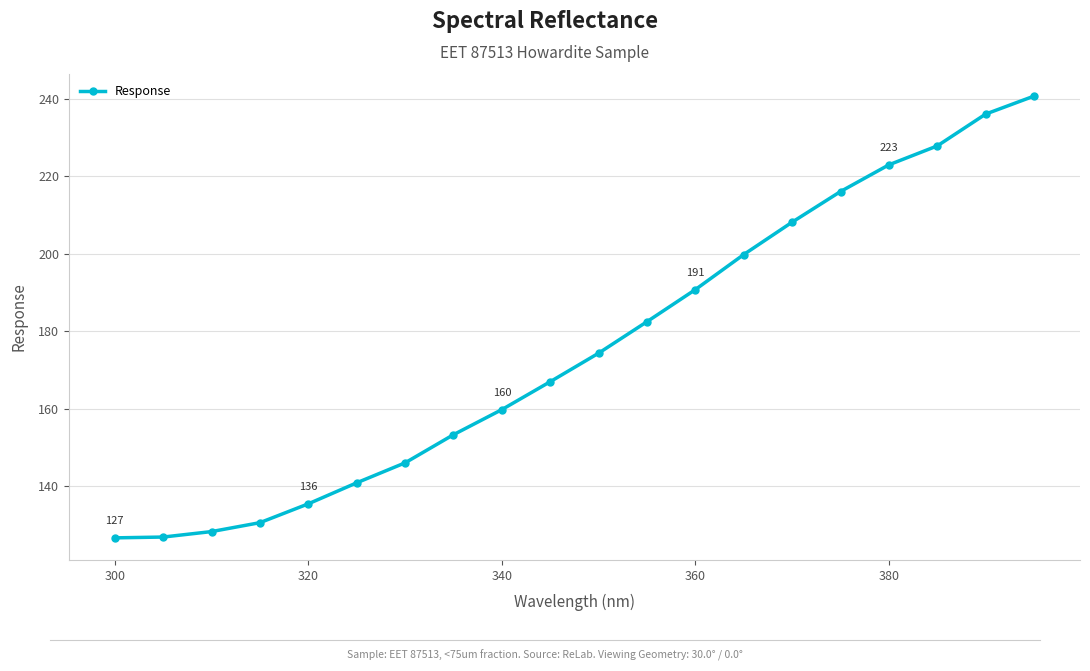

True or false: there are more than 0 points higher than both neighbors.

False